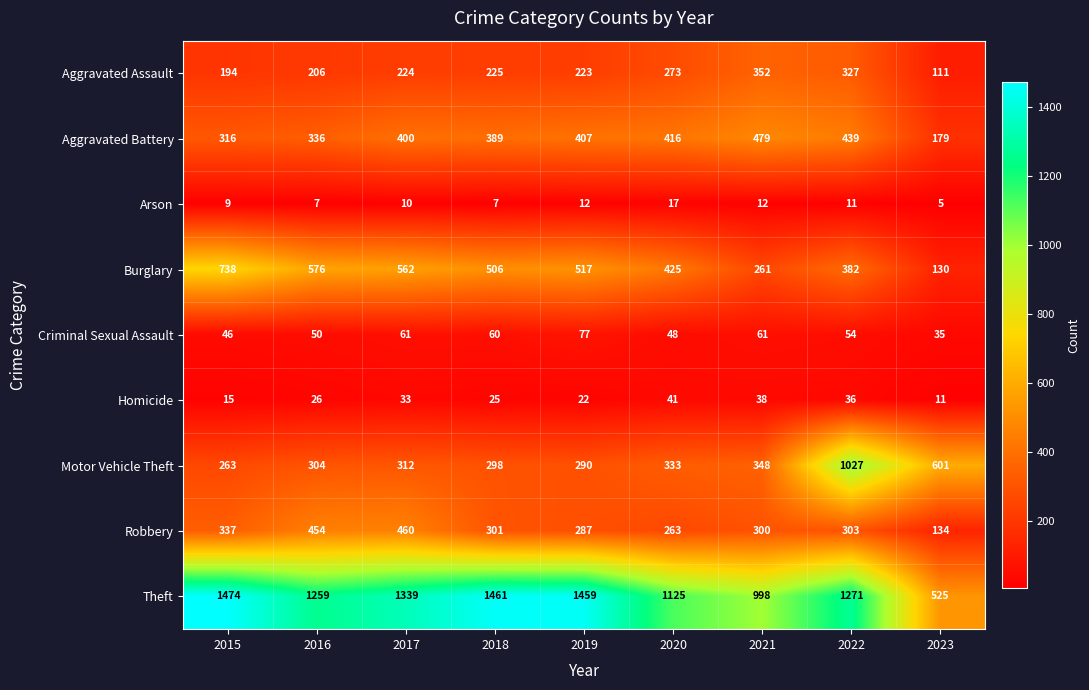

What is the total value across all series at 2023?

1731